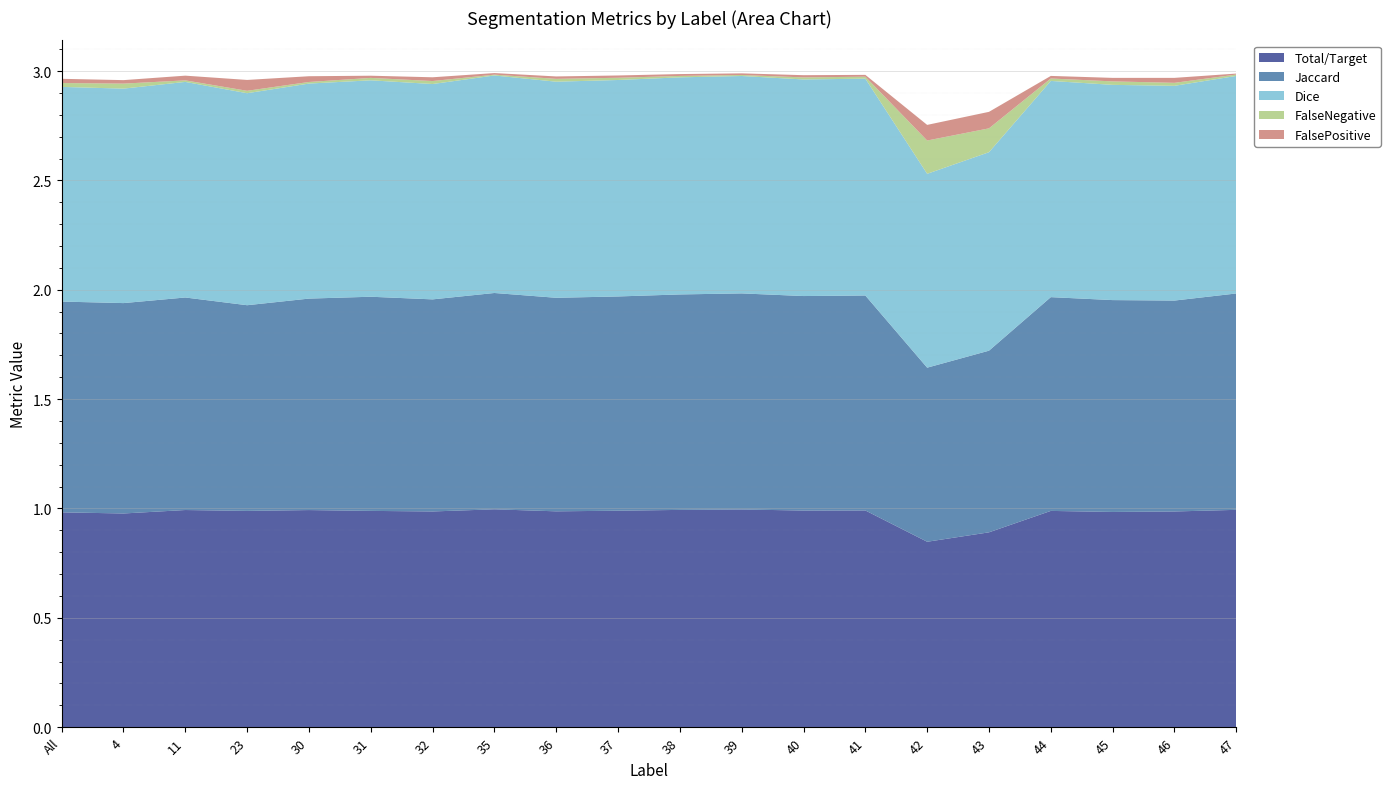

Reading left to right, extract all data points from this chart.

Total/Target: All=1.0	4=1.0	11=1.0	23=1.0	30=1.0	31=1.0	32=1.0	35=1.0	36=1.0	37=1.0	38=1.0	39=1.0	40=1.0	41=1.0	42=0.8	43=0.9	44=1.0	45=1.0	46=1.0	47=1.0
Jaccard: All=1.0	4=1.0	11=1.0	23=0.9	30=1.0	31=1.0	32=1.0	35=1.0	36=1.0	37=1.0	38=1.0	39=1.0	40=1.0	41=1.0	42=0.8	43=0.8	44=1.0	45=1.0	46=1.0	47=1.0
Dice: All=1.0	4=1.0	11=1.0	23=1.0	30=1.0	31=1.0	32=1.0	35=1.0	36=1.0	37=1.0	38=1.0	39=1.0	40=1.0	41=1.0	42=0.9	43=0.9	44=1.0	45=1.0	46=1.0	47=1.0
FalseNegative: All=0.0	4=0.0	11=0.0	23=0.0	30=0.0	31=0.0	32=0.0	35=0.0	36=0.0	37=0.0	38=0.0	39=0.0	40=0.0	41=0.0	42=0.2	43=0.1	44=0.0	45=0.0	46=0.0	47=0.0
FalsePositive: All=0.0	4=0.0	11=0.0	23=0.0	30=0.0	31=0.0	32=0.0	35=0.0	36=0.0	37=0.0	38=0.0	39=0.0	40=0.0	41=0.0	42=0.1	43=0.1	44=0.0	45=0.0	46=0.0	47=0.0